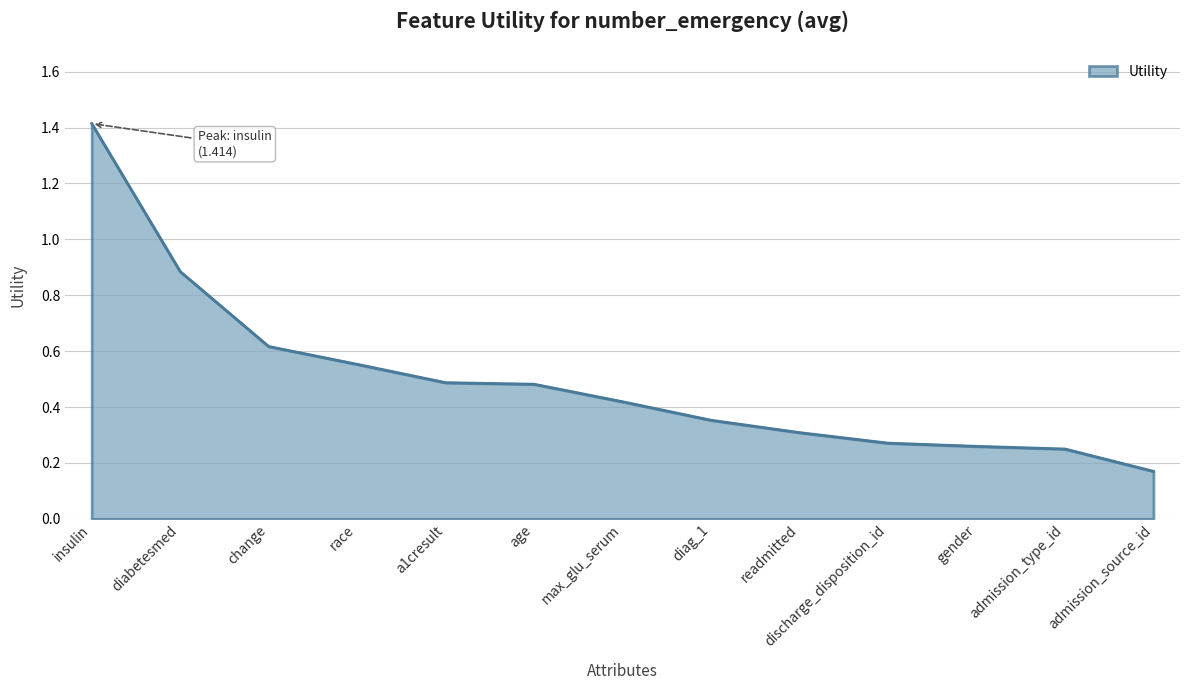

The value at age is 0.8. True or false?

False